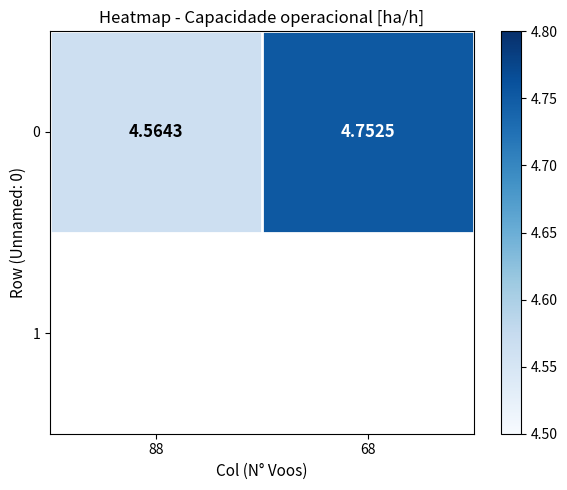

Reading left to right, extract all data points from this chart.

88=4.6	68=4.8